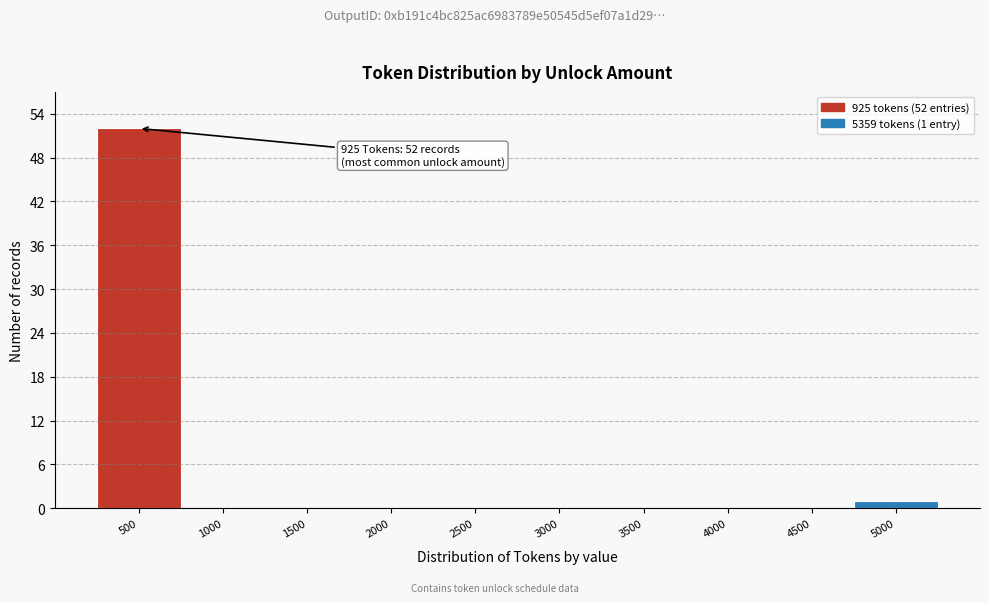

Reading right to left, transcribe all the data shown in this chart.

5000=1	4500=0	4000=0	3500=0	3000=0	2500=0	2000=0	1500=0	1000=0	500=52